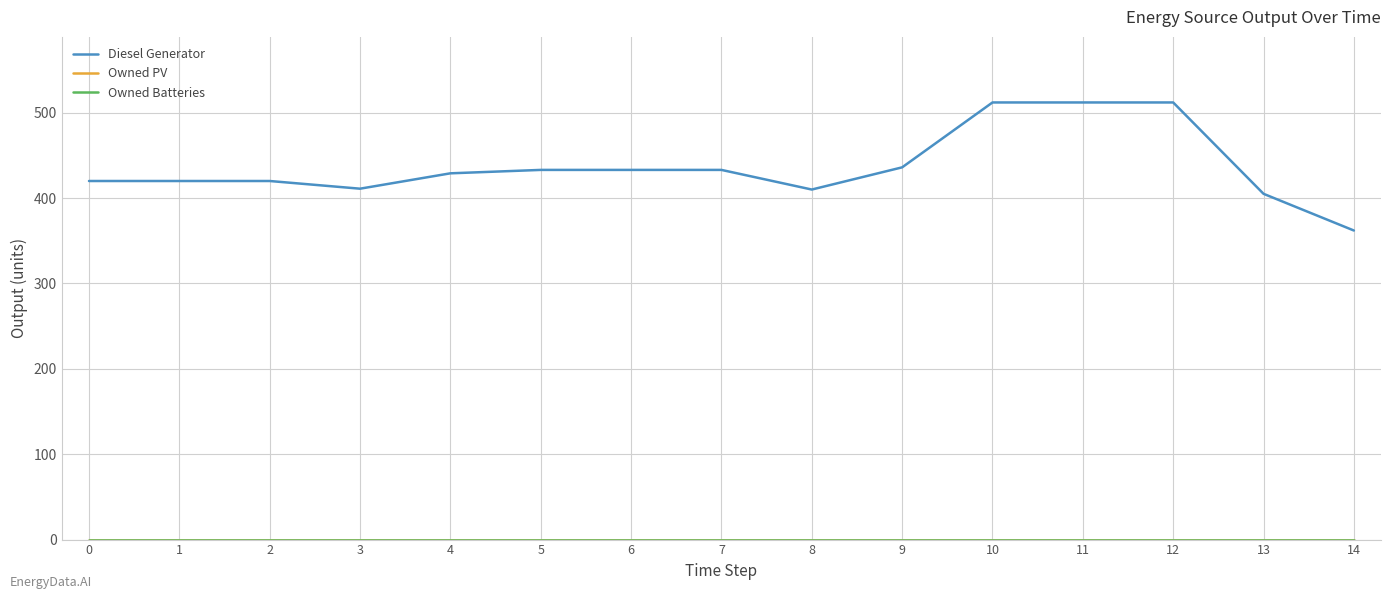

Is this an area chart (filled region under the line)?

No